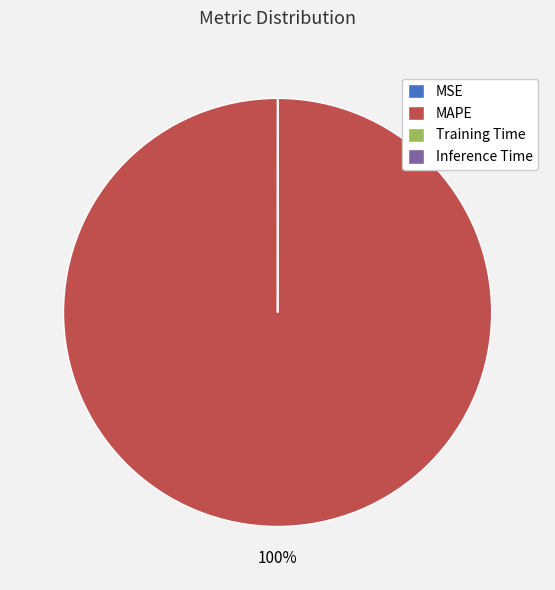

The MAPE slice represents 100% of the pie. True or false?

True